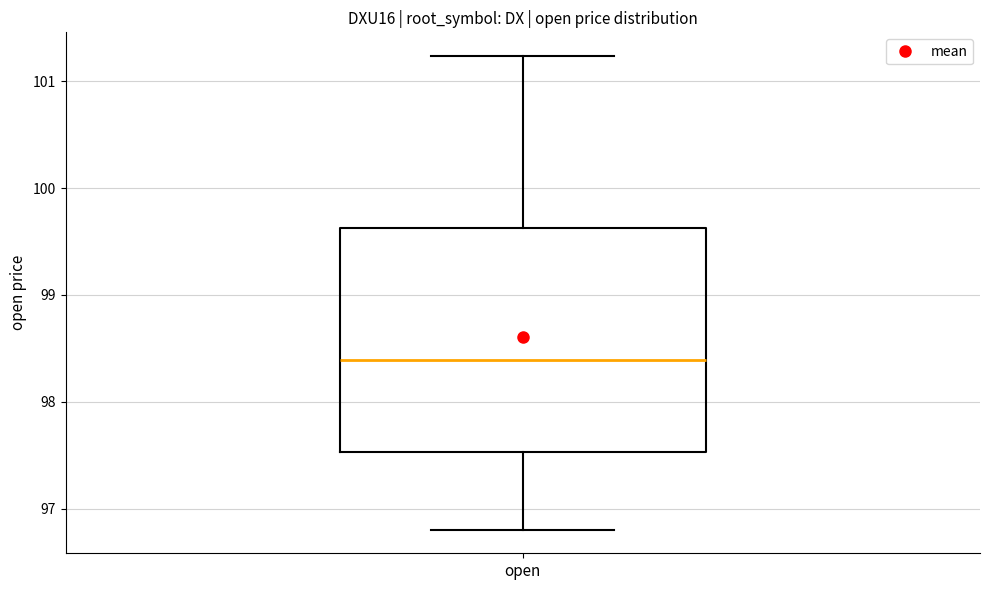

Transcribe this box plot: give where the median line is, the range the box spans, and where the two whiskers end, as read against the y-axis. The values are not printed on the chart, so give them approximately, as read against the axis.

median 98.4, box 97.5 to 99.6, whiskers 96.8 to 101.2